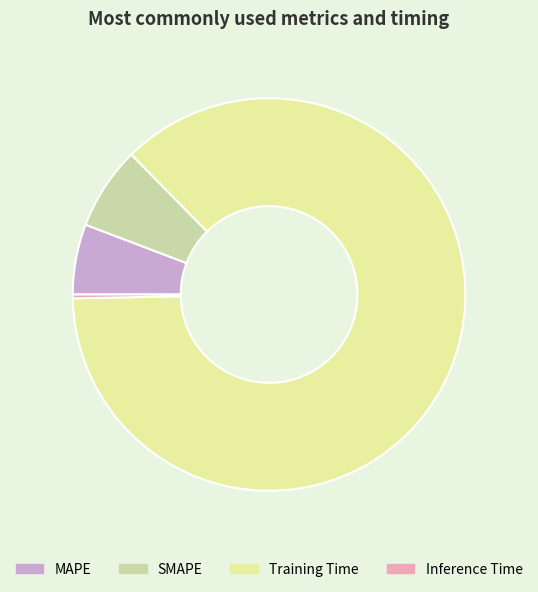

What is the majority slice?

Training Time